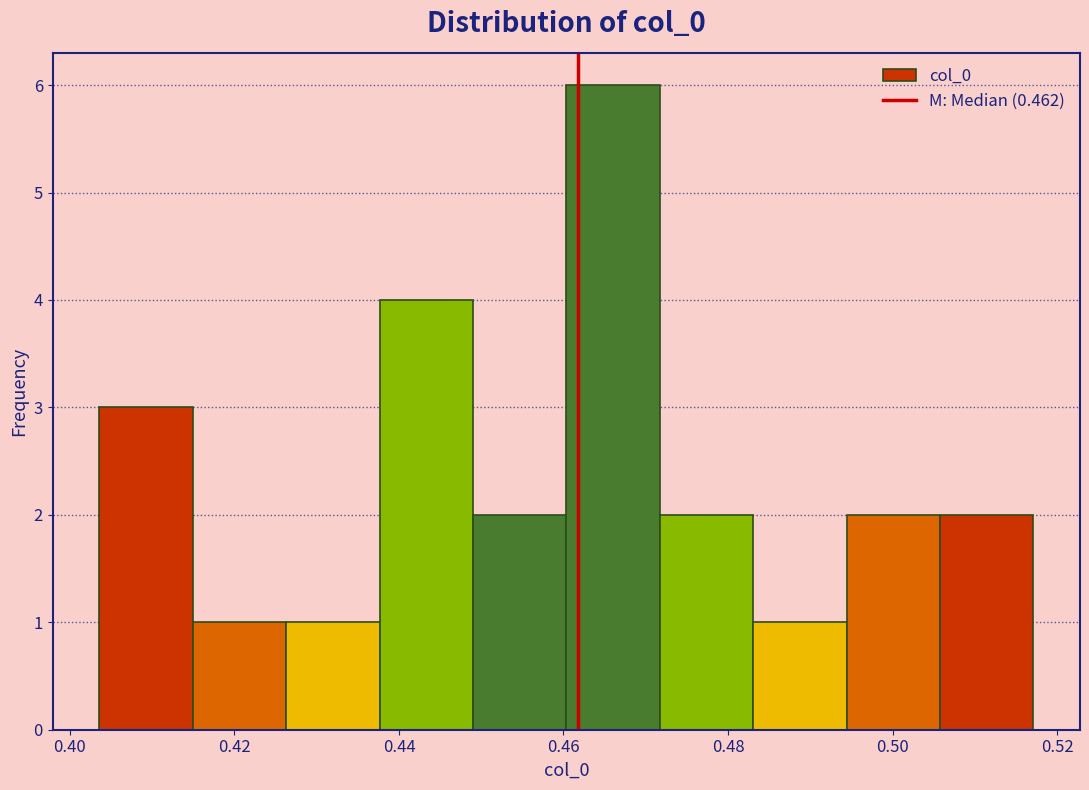

Reading left to right, list every bar in this chart as the range it spans on the x-axis followed by its height. Neither the bar edges nor the heights are printed on the chart, so give them approximately, as read against the axes.

0.404 to 0.414: 3
0.414 to 0.426: 1
0.426 to 0.438: 1
0.438 to 0.448: 4
0.448 to 0.460: 2
0.460 to 0.472: 6
0.472 to 0.484: 2
0.484 to 0.494: 1
0.494 to 0.506: 2
0.506 to 0.518: 2